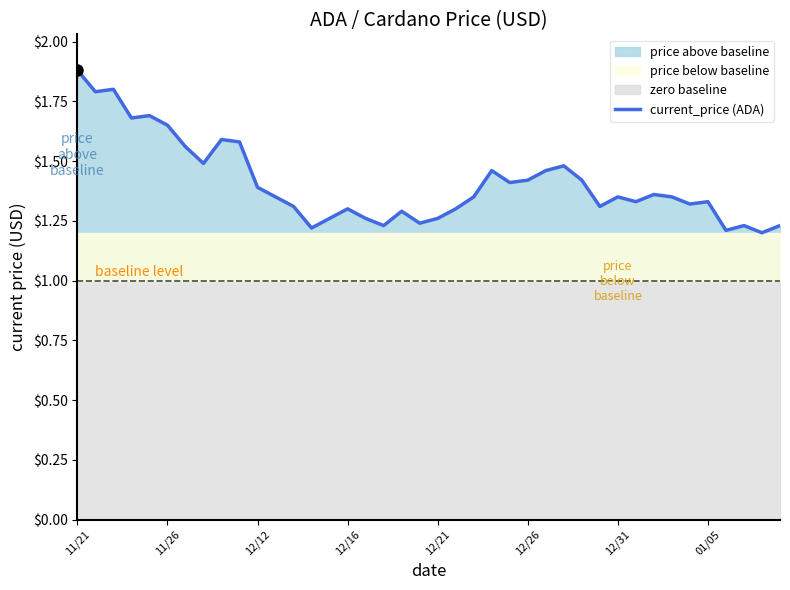

What is the smallest value displayed?

1.2